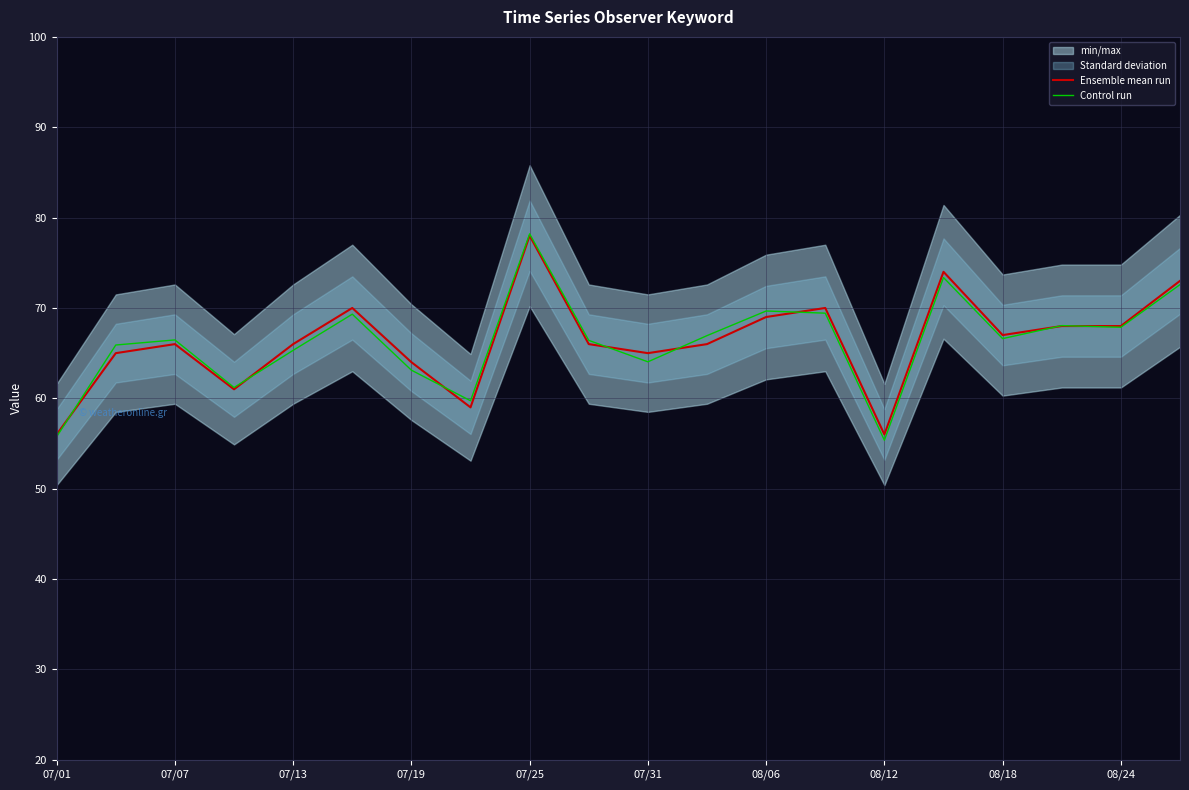

Does the chart display data point markers on the line(s)?

No